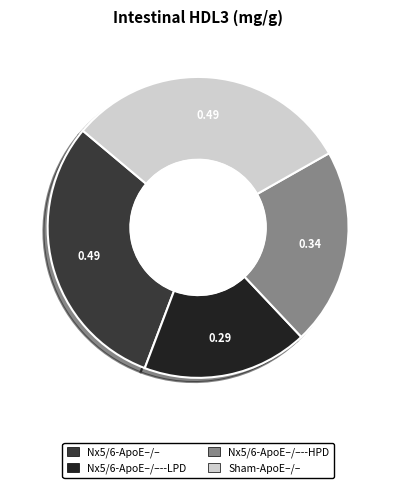

Is there any slice that represents more than half of the pie?

No